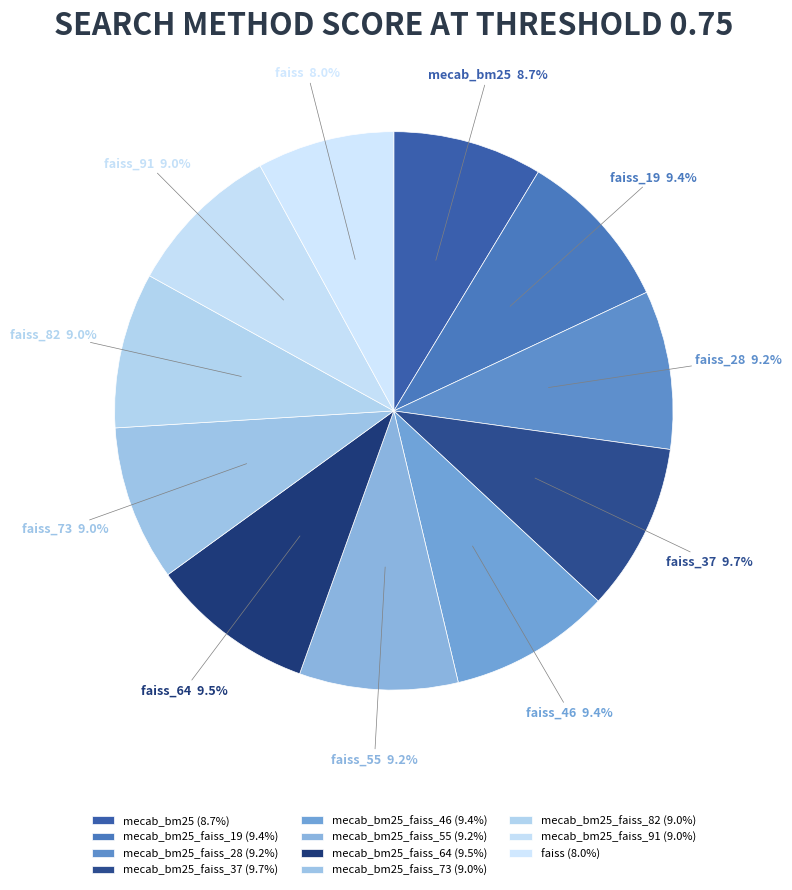

How many slices are in this pie chart?

11